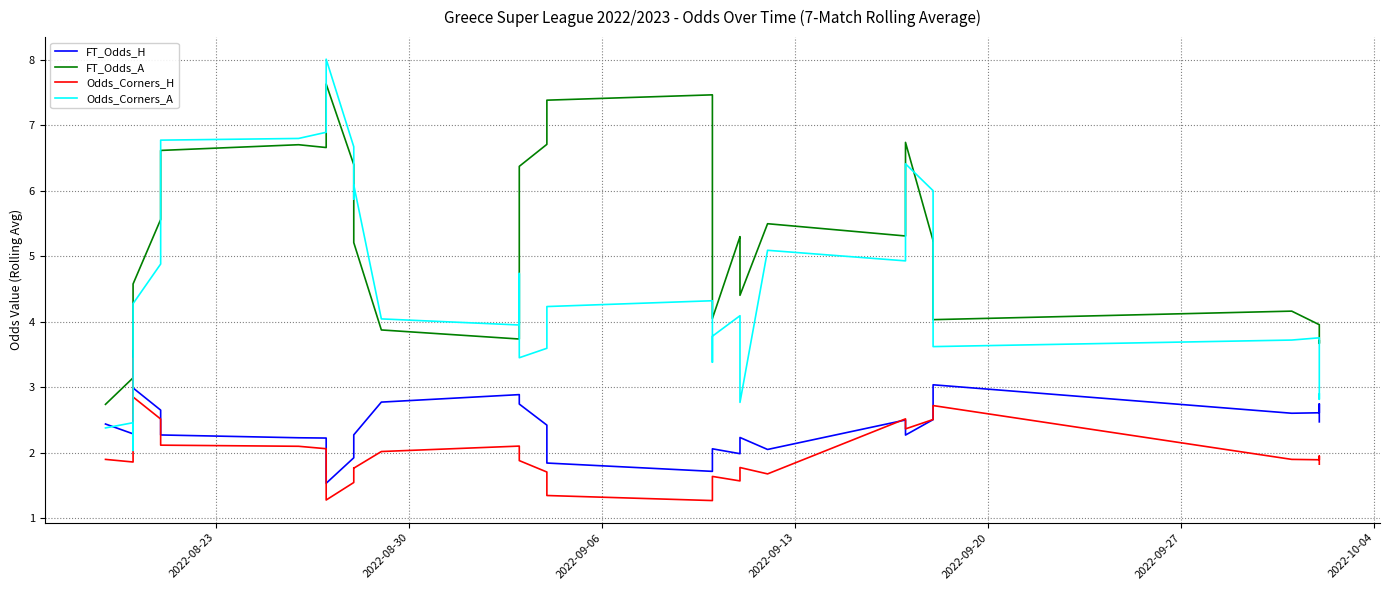

Is it true that FT_Odds_A equals 1.2 at 14?

False